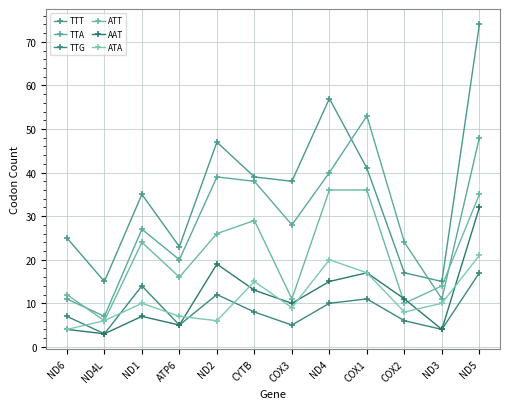

Is this an area chart (filled region under the line)?

No